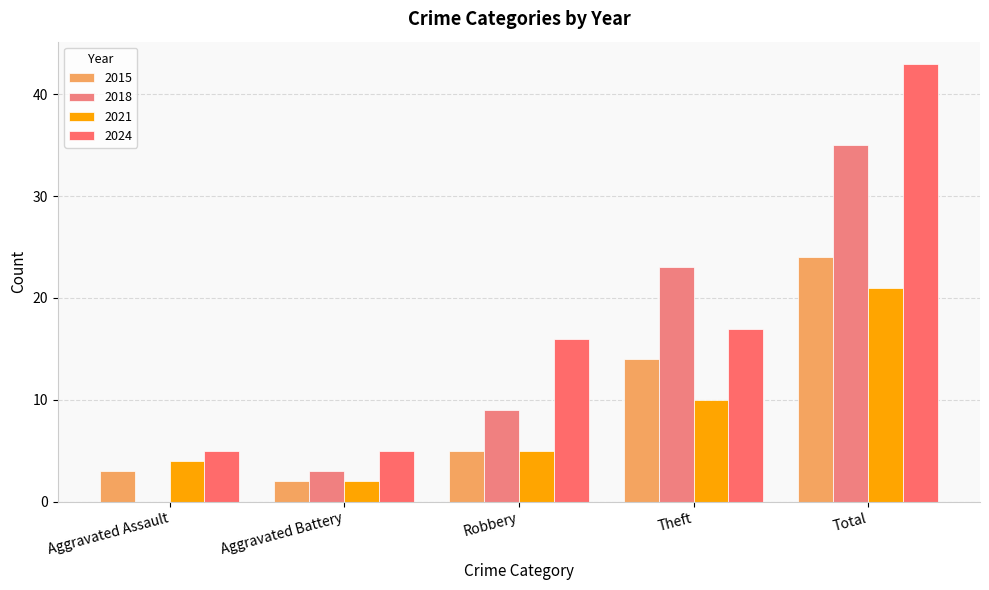

What is the average value of the 2018 series?

14